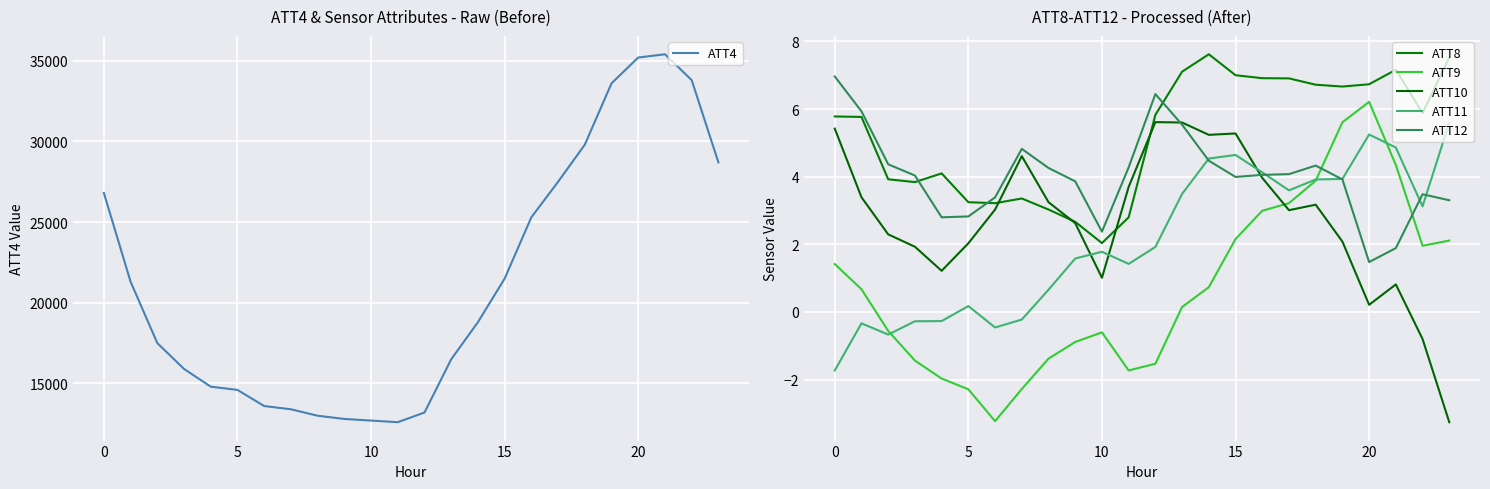

Is this an area chart (filled region under the line)?

No